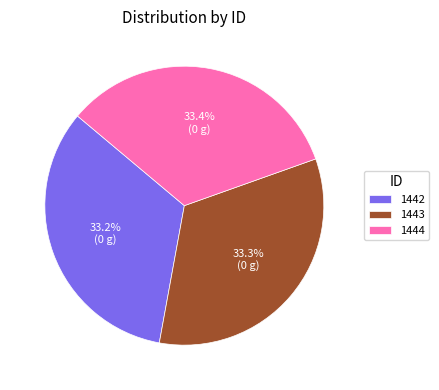

Does 1443 account for over 50% of the chart?

No